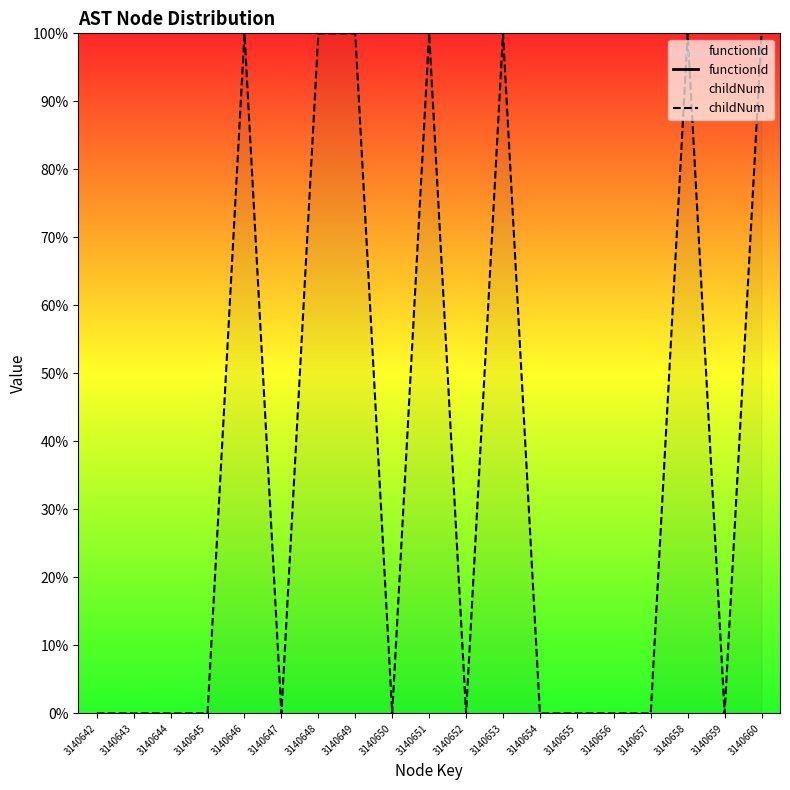

Which has a higher value, 3140658 or 3140651?

3140651